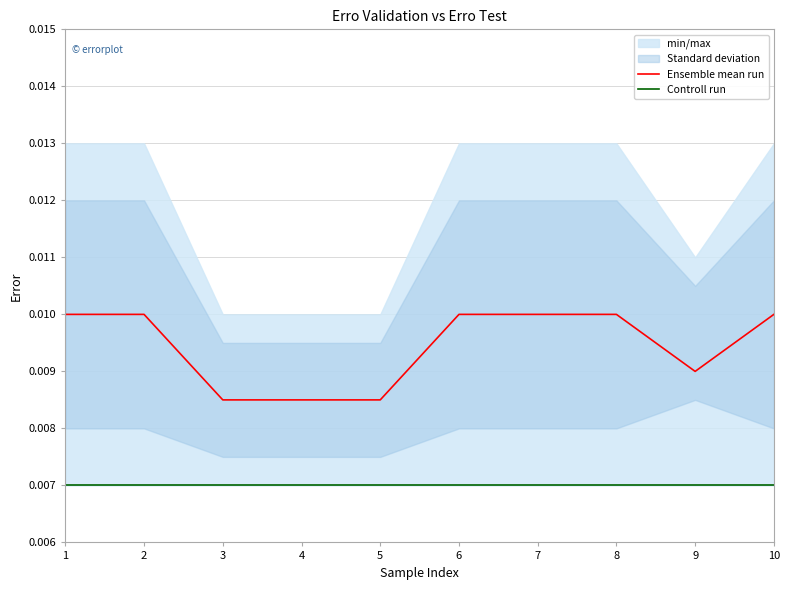

Where is the first local minimum for Ensemble mean run?

9